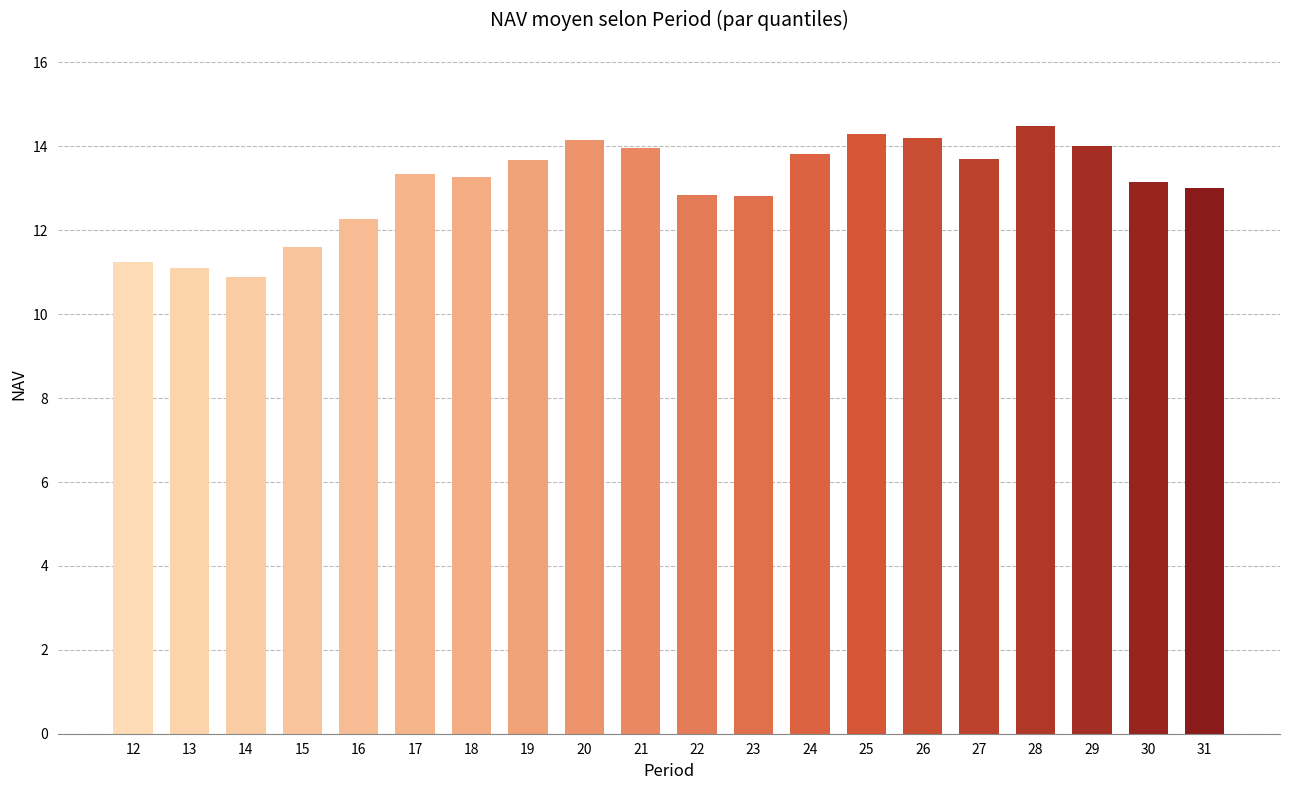

How many series are shown in this chart?

1